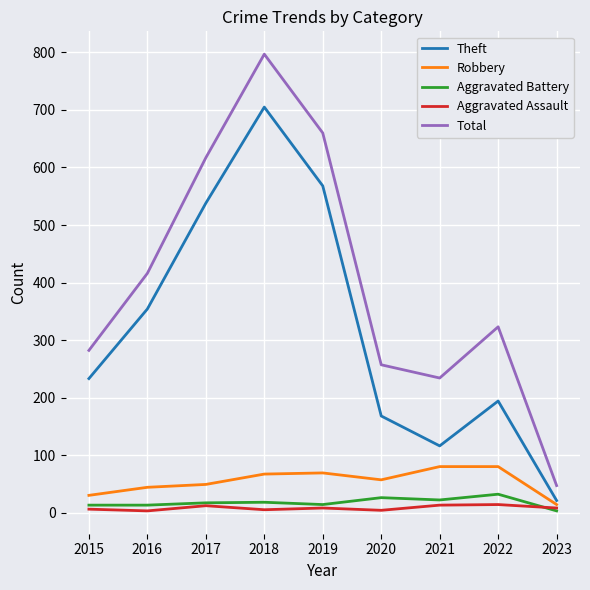

True or false: Total and Aggravated Battery intersect in this chart.

False